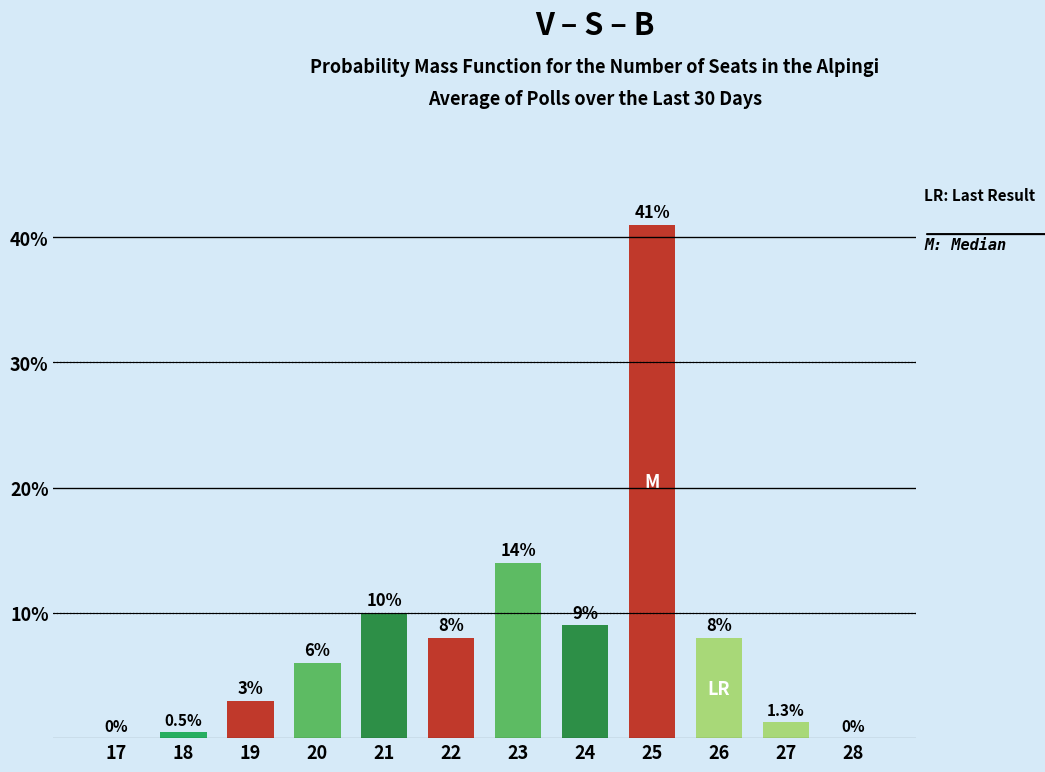

Reading right to left, list all the values displayed in this chart.

28=0.0	27=1.3	26=8.0	25=41.0	24=9.0	23=14.0	22=8.0	21=10.0	20=6.0	19=3.0	18=0.5	17=0.0